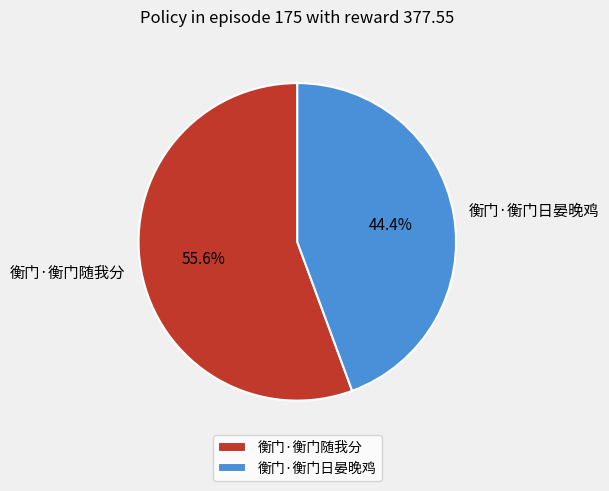

Which has a higher value, 衡门·衡门日晏晚鸡 or 衡门·衡门随我分?

衡门·衡门随我分